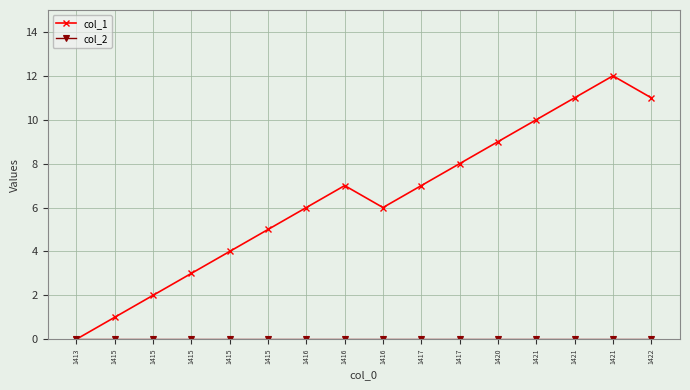

List the series in order of their overall mean, lowest first.

col_2, col_1